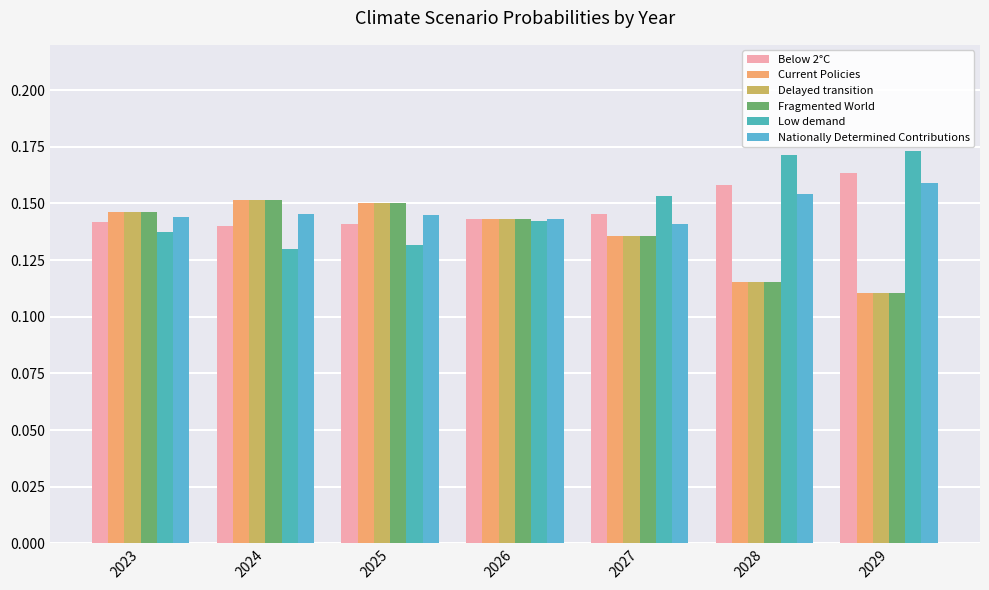

What are all the series names shown in the legend?

Below 2°C, Current Policies, Delayed transition, Fragmented World, Low demand, Nationally Determined Contributions